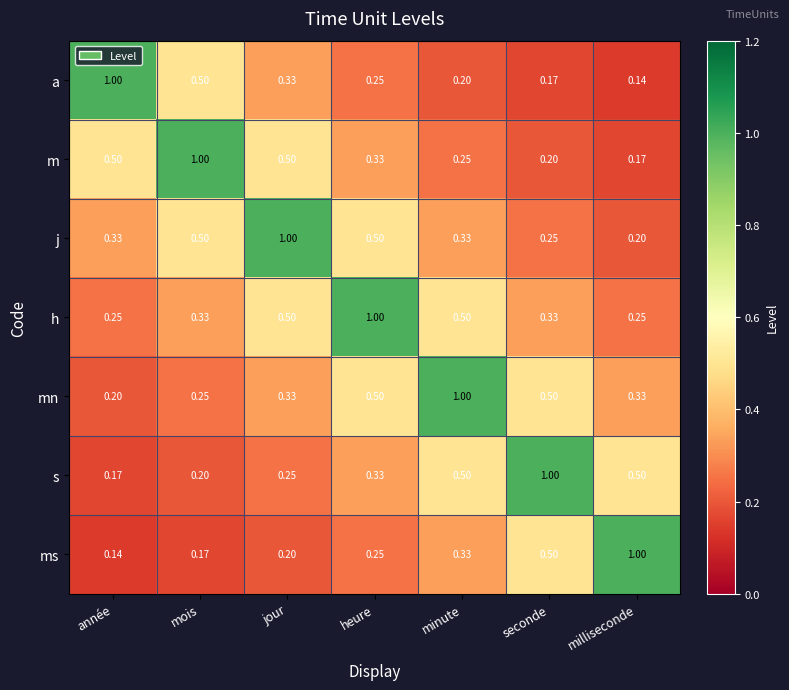

At which label does h reach its peak?

heure